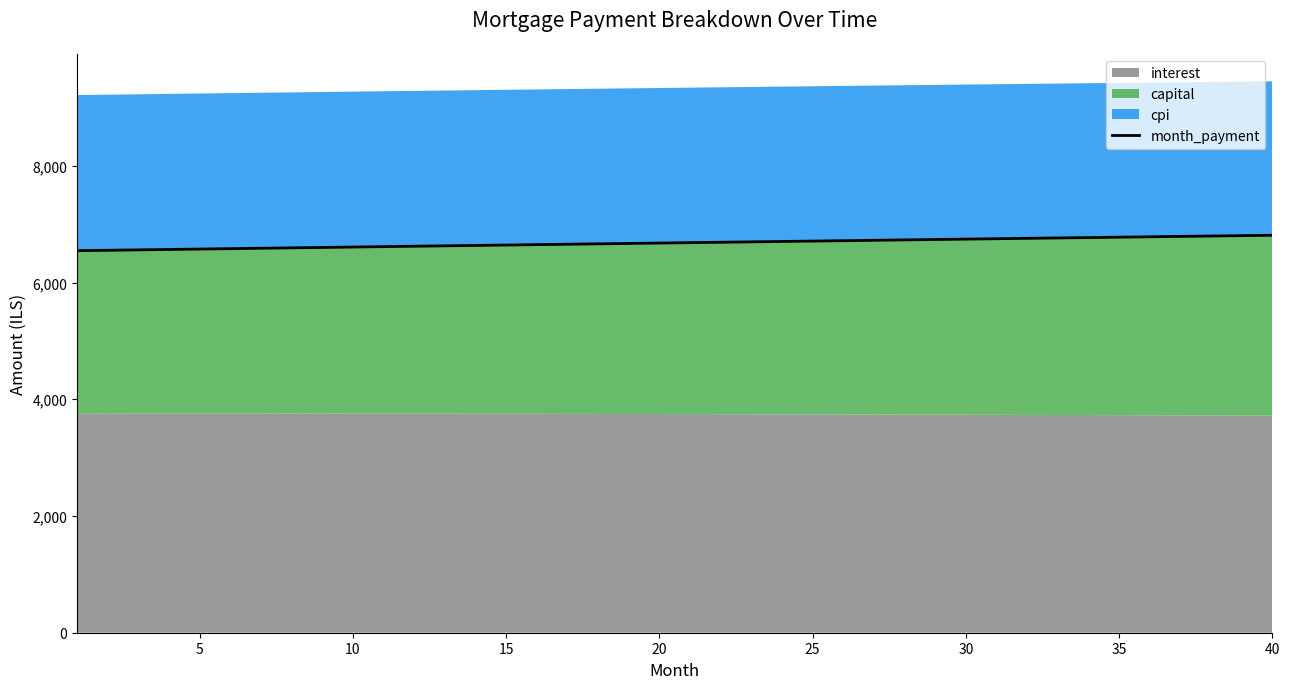

The value at 15 is 3767.0. True or false?

False